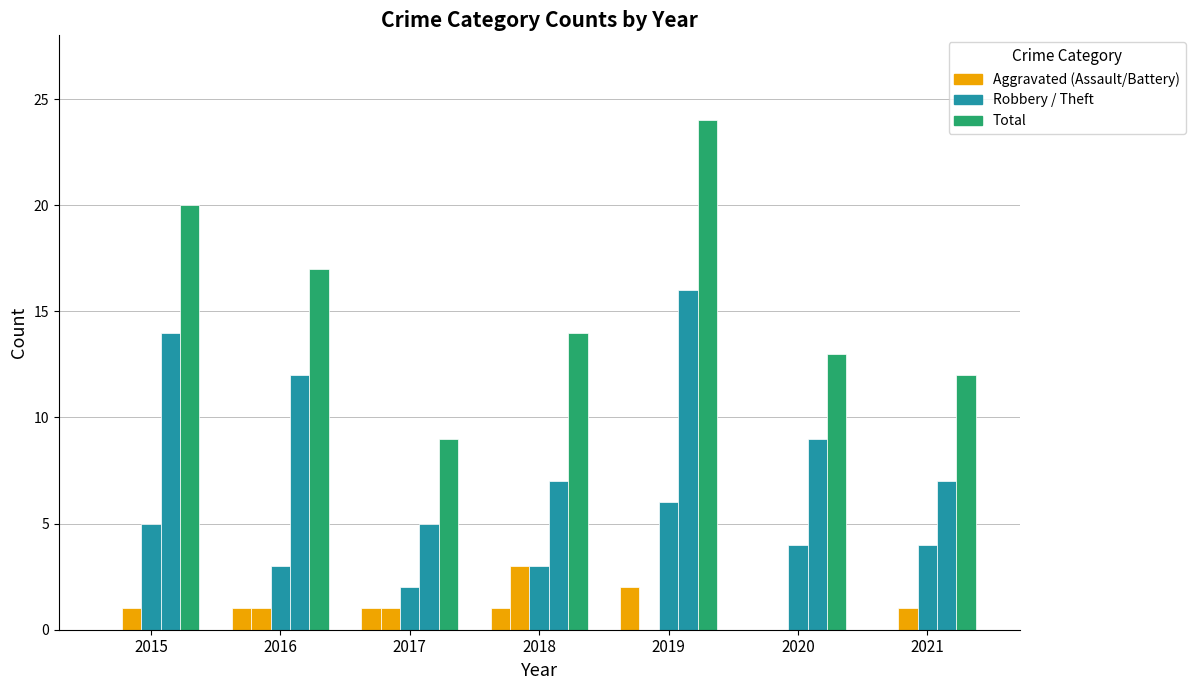

The value of Total at 2019 is 34. True or false?

False